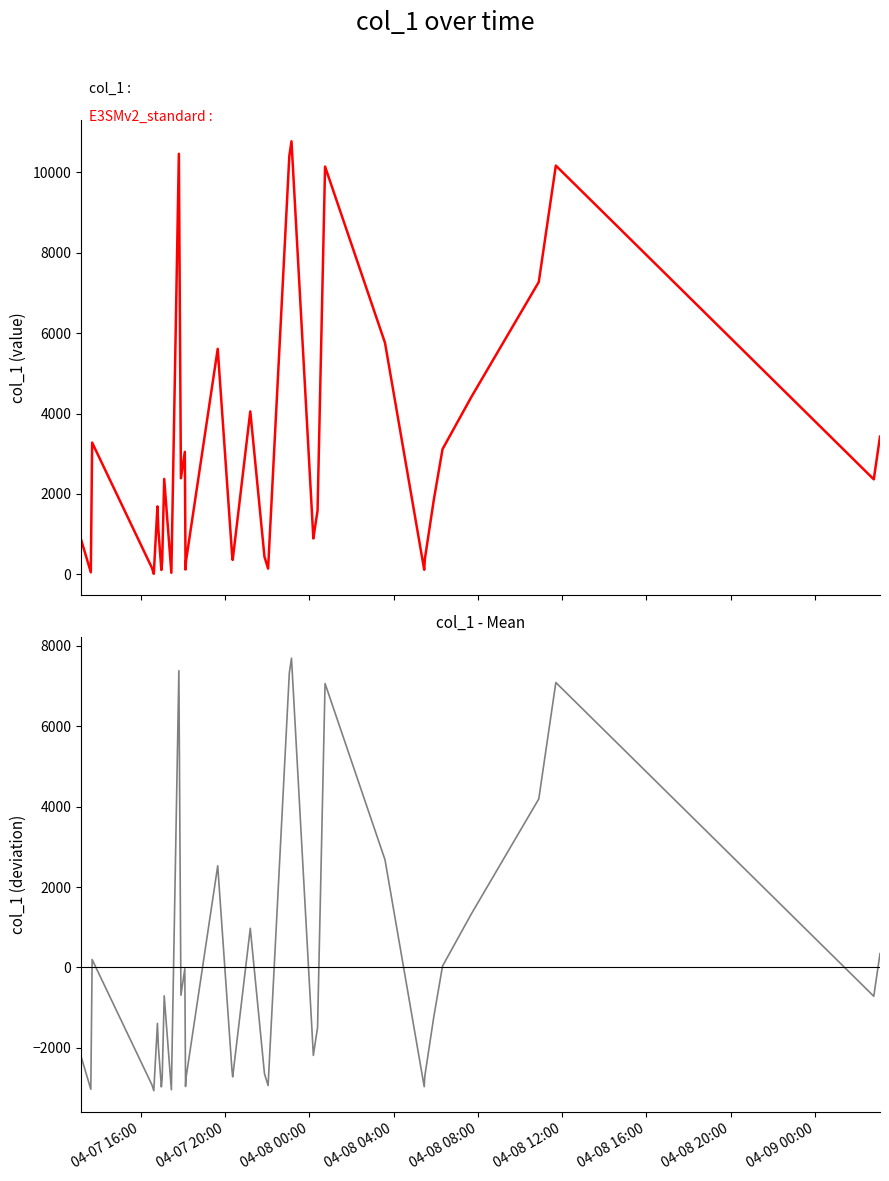

Which series has the largest total across all categories?

col_1